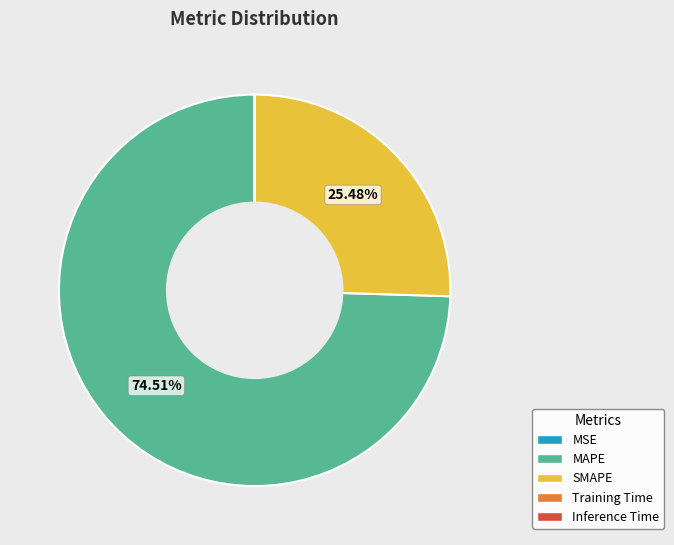

Which slice is the largest?

MAPE